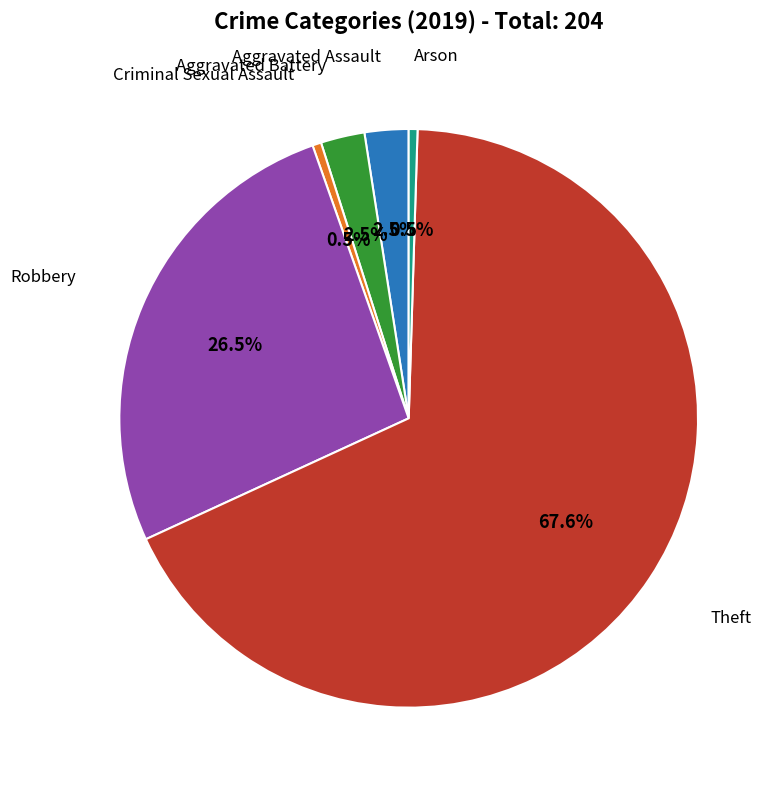

Is there a majority slice in this chart?

Yes